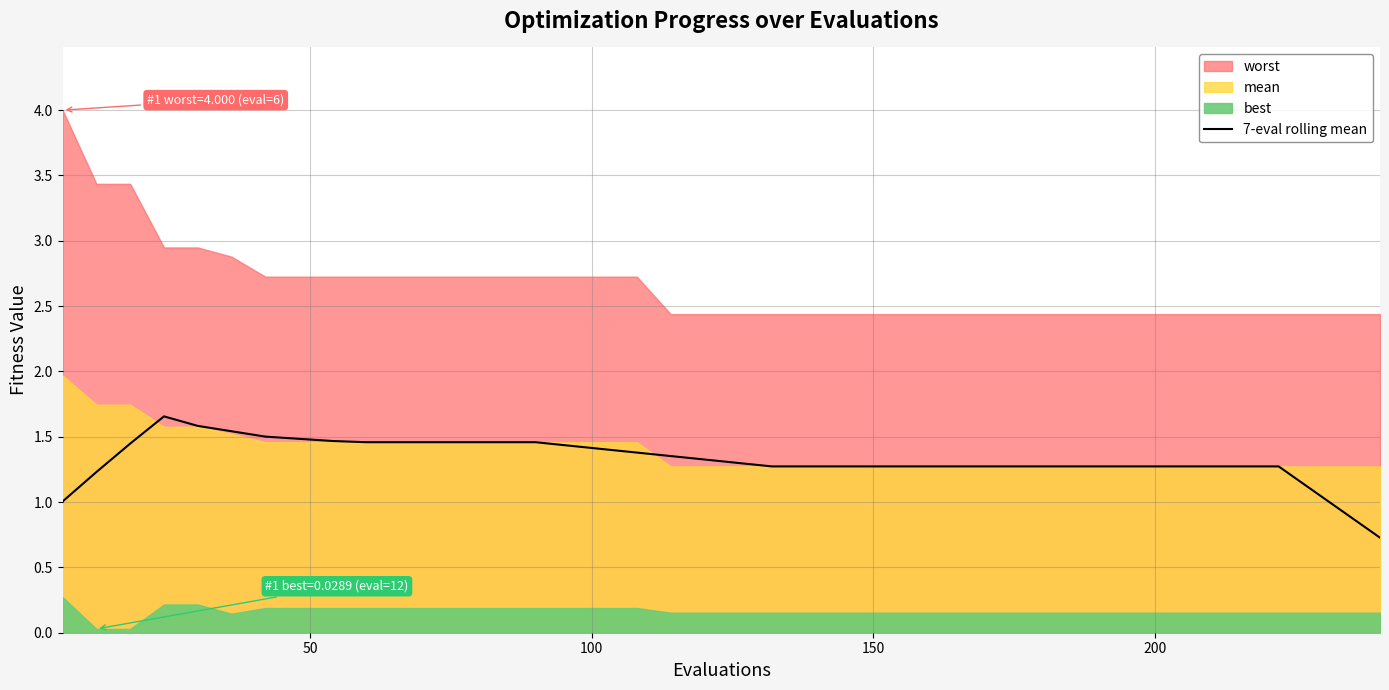

What is the maximum value for 7-eval rolling mean?

1.7